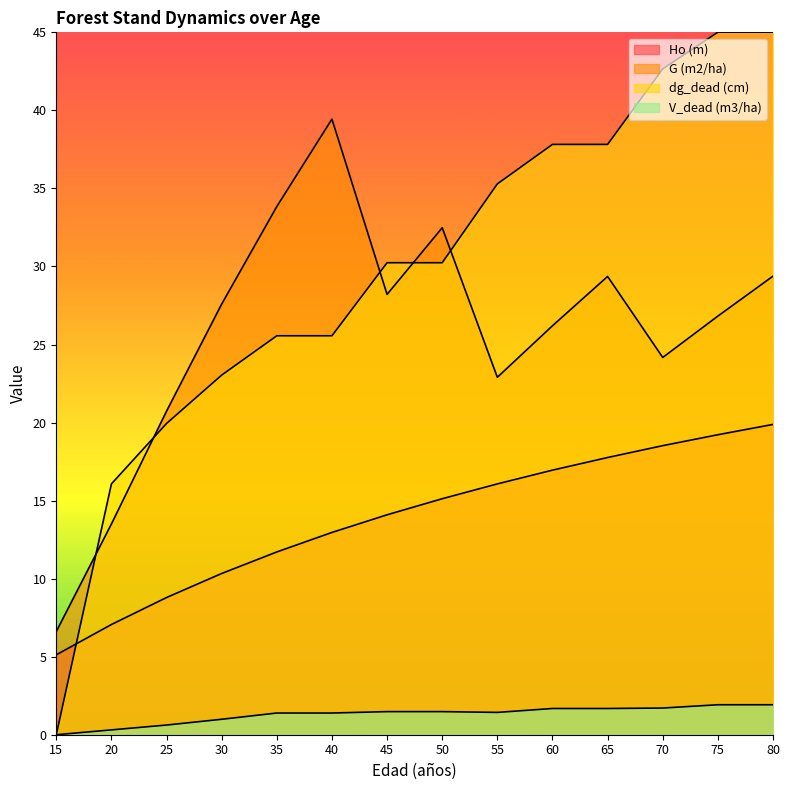

Which category has the lowest value in the V_dead (m3/ha) series?

15